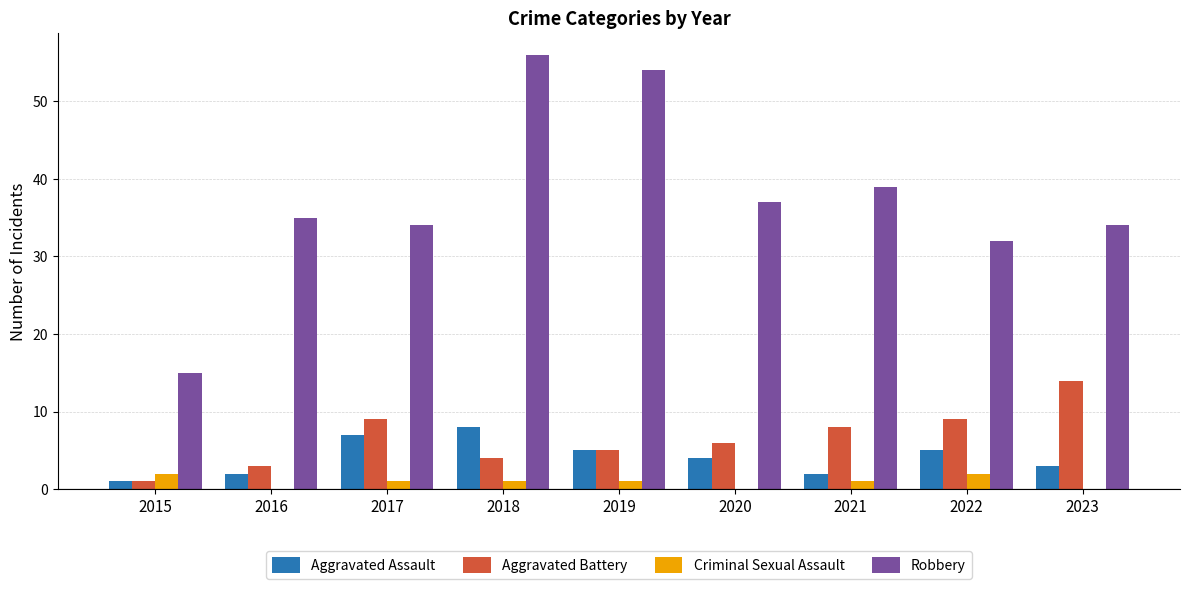

Reading left to right, what are all the values shown in this chart?

Aggravated Assault: 2015=1	2016=2	2017=7	2018=8	2019=5	2020=4	2021=2	2022=5	2023=3
Aggravated Battery: 2015=1	2016=3	2017=9	2018=4	2019=5	2020=6	2021=8	2022=9	2023=14
Criminal Sexual Assault: 2015=2	2016=0	2017=1	2018=1	2019=1	2020=0	2021=1	2022=2	2023=0
Robbery: 2015=15	2016=35	2017=34	2018=56	2019=54	2020=37	2021=39	2022=32	2023=34